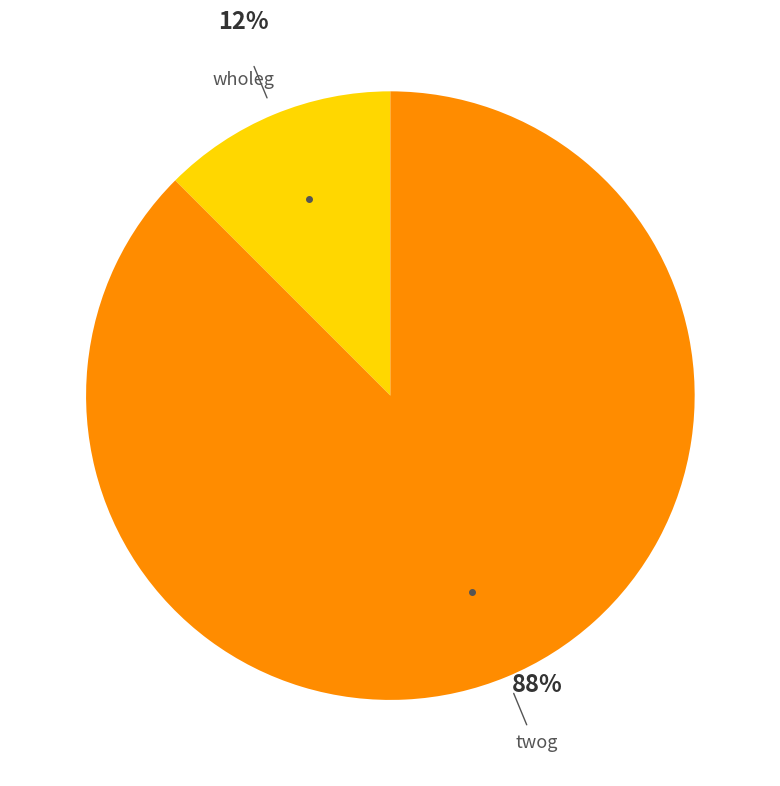

Between wholeg and twog, which is larger?

twog